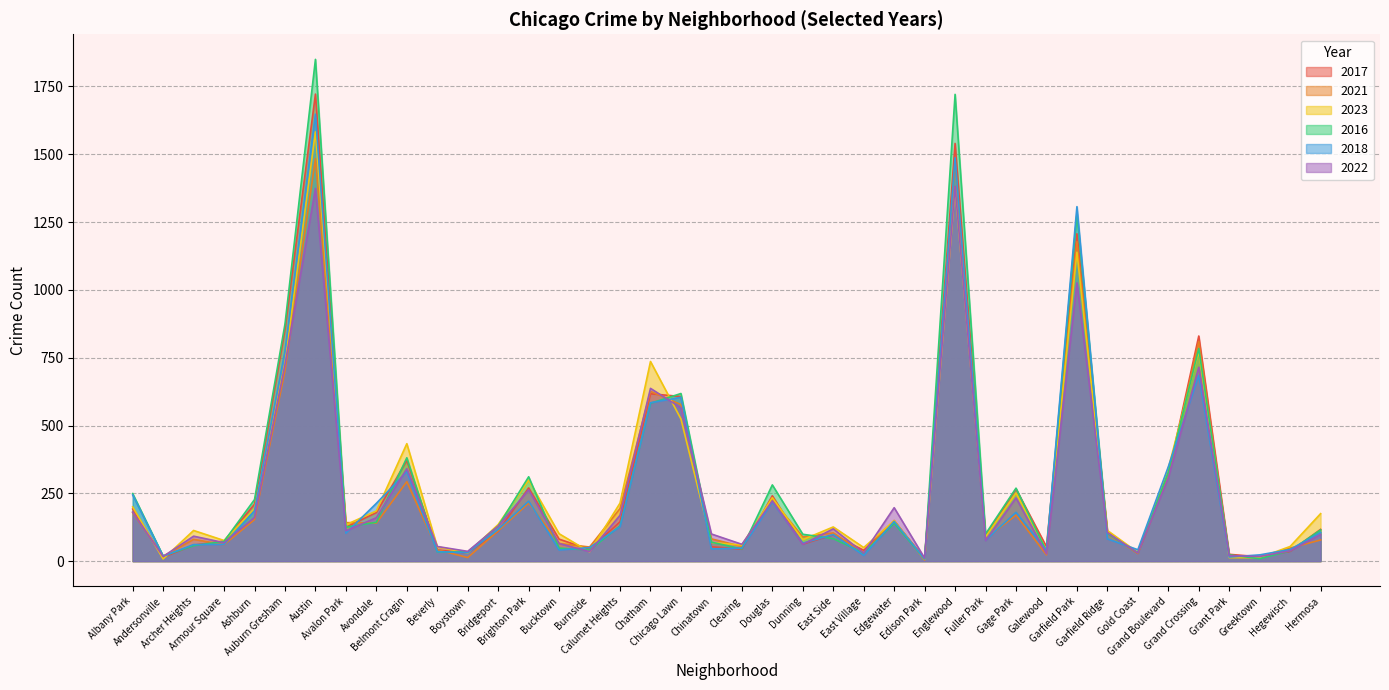

Does the chart display data point markers on the line(s)?

No